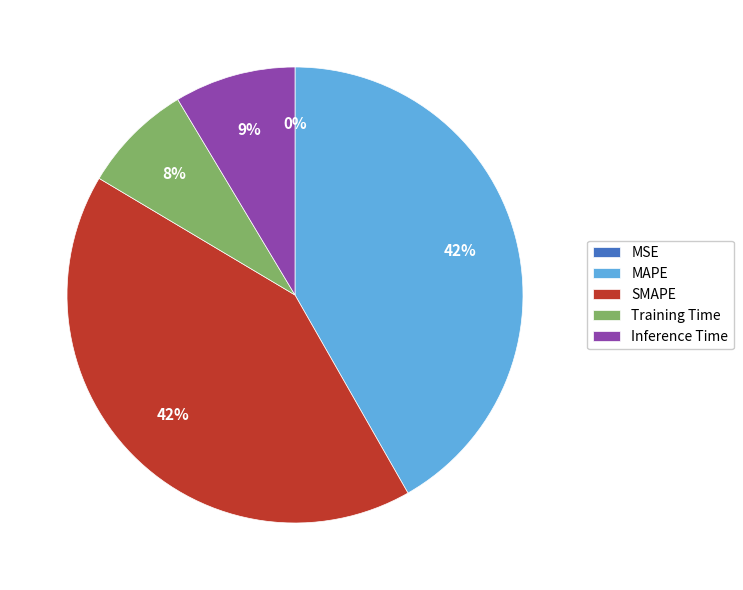

Is the sum of SMAPE and Inference Time greater than half?

Yes